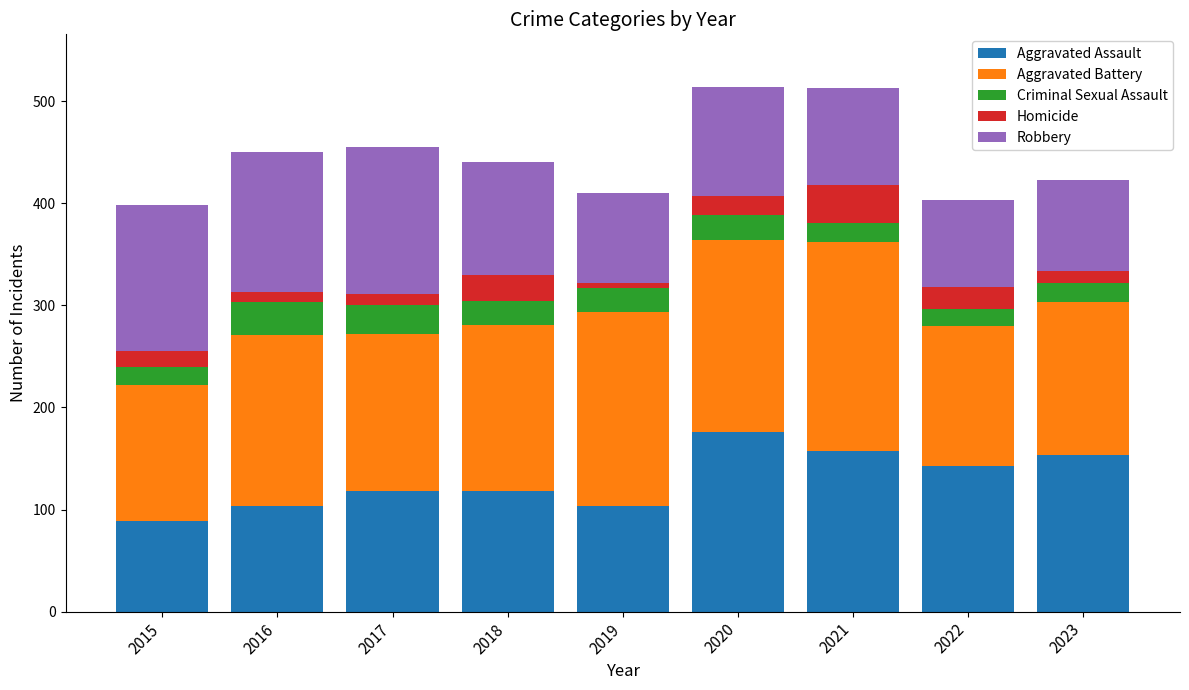

What is the average value of the Aggravated Assault series?

129